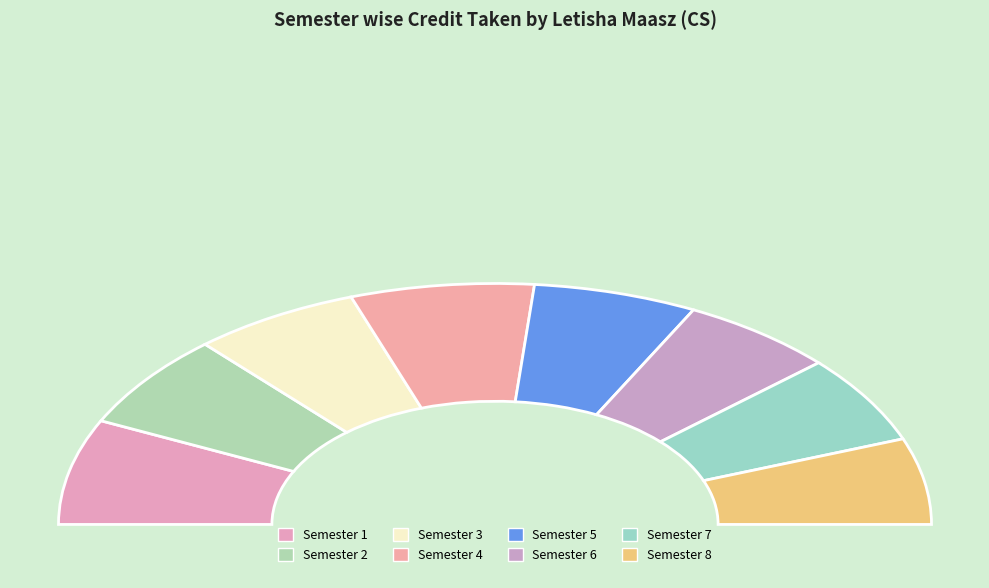

Does Semester 5 represent more than half of the total?

No